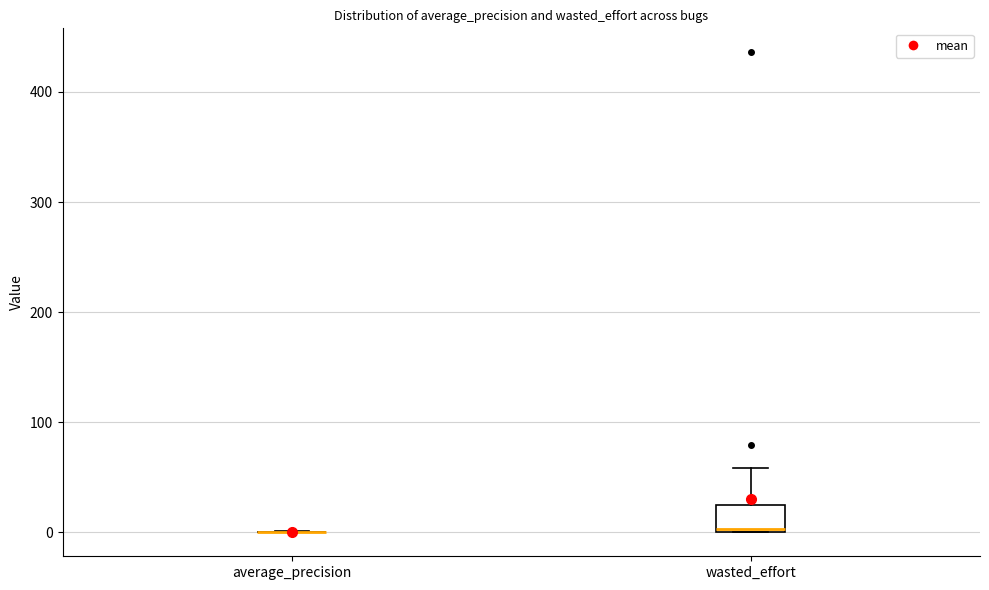

Comparing the boxes themselves (not the whiskers), which one is the tallest?

wasted_effort